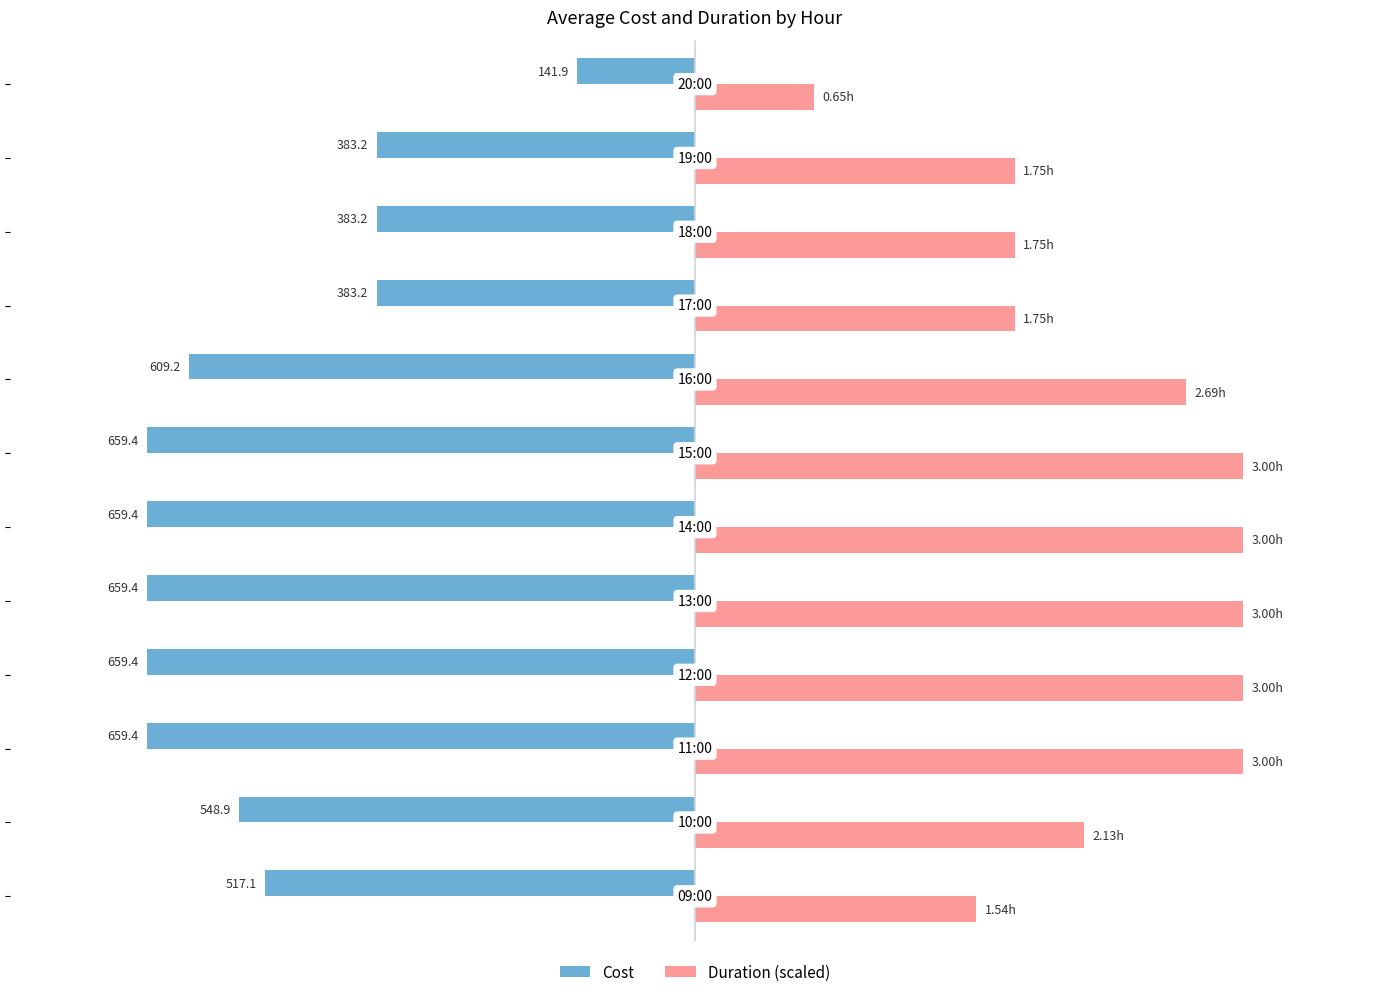

List the series in order of their overall mean, highest first.

Duration (scaled), Cost